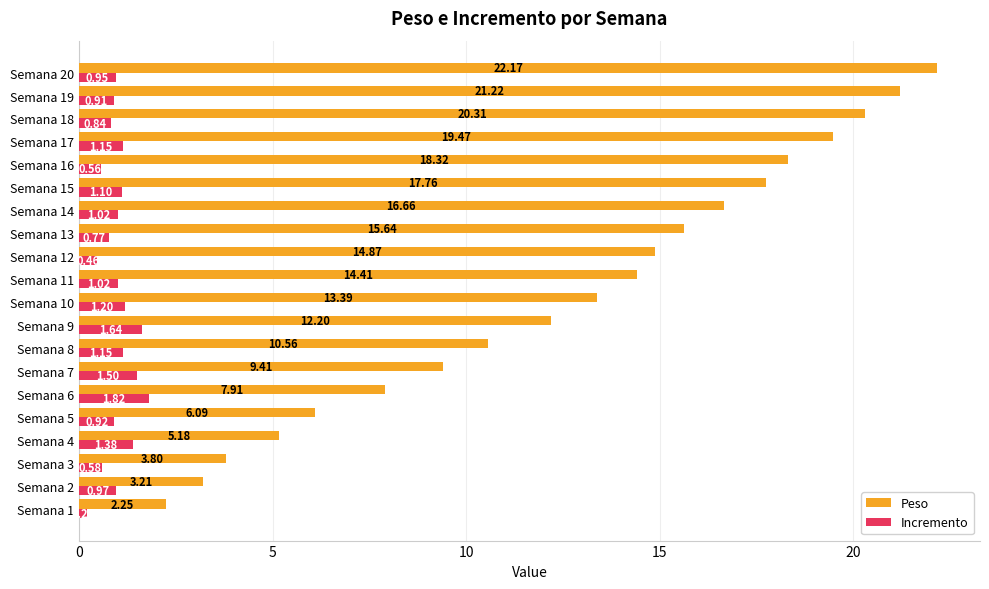

What are all the series names shown in the legend?

Peso, Incremento